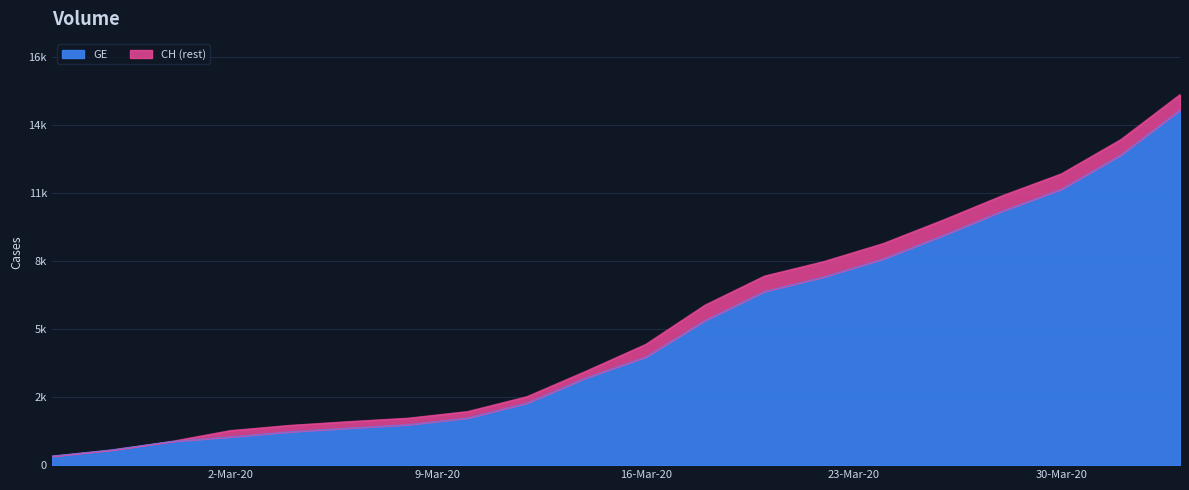

Which category has the highest value across all series?

2020-04-03